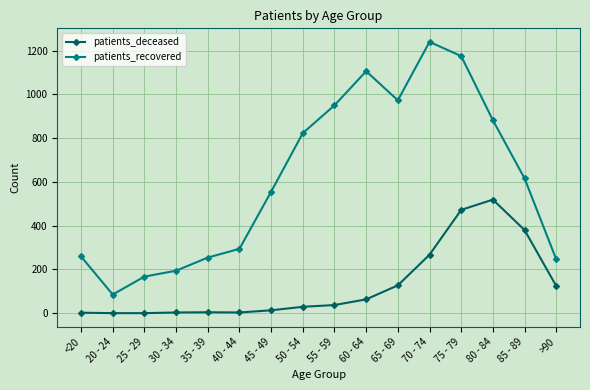

Rank the series by their maximum value, from highest to lowest.

patients_recovered, patients_deceased